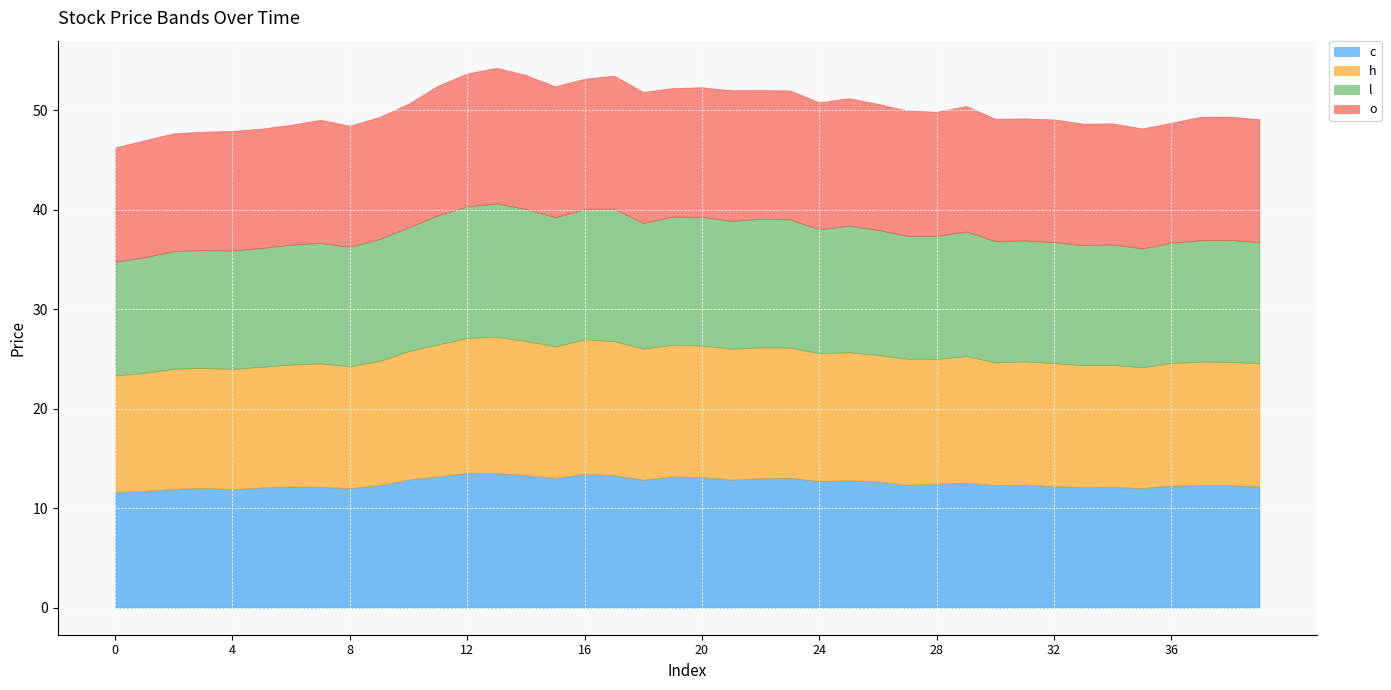

What is the maximum value shown in the chart?

13.7